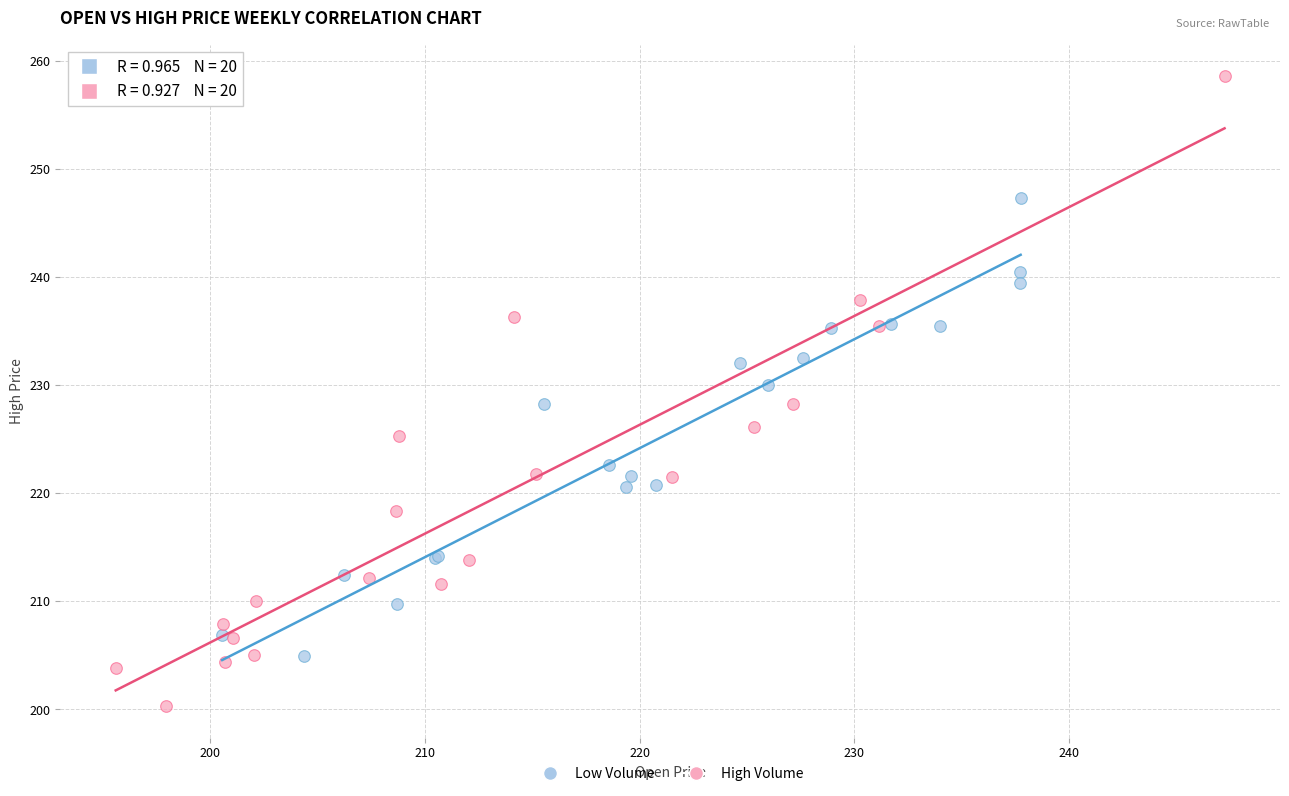

Which series has the widest spread of Y values?

High Volume